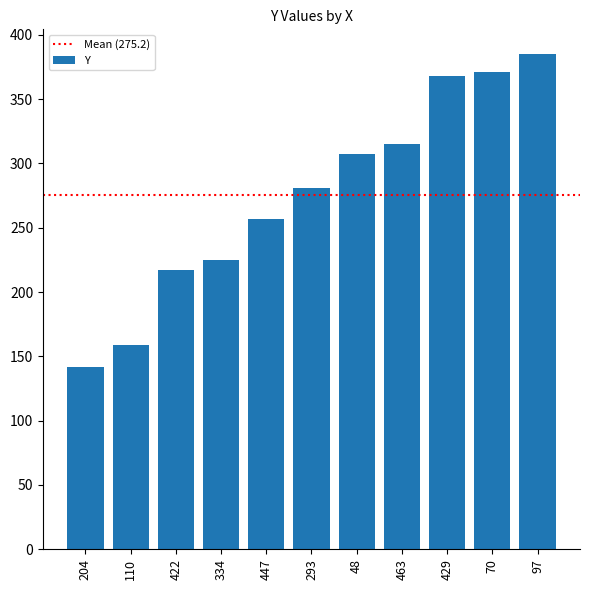

Which has a higher value, 429 or 97?

97